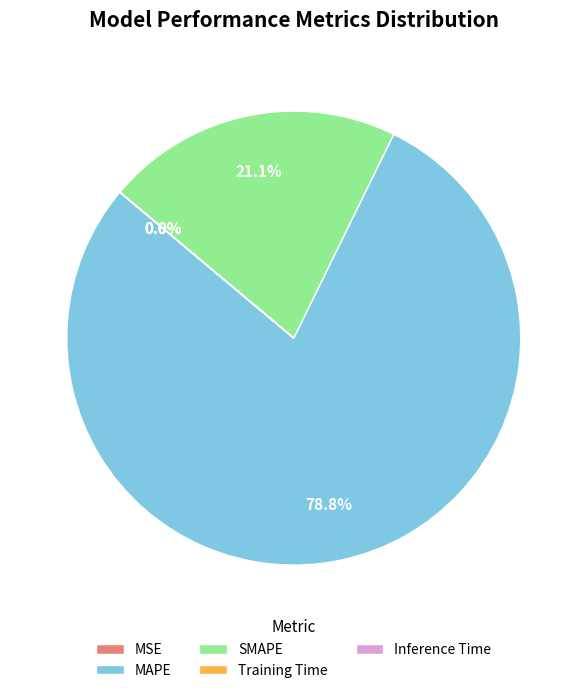

Which category accounts for the majority?

MAPE